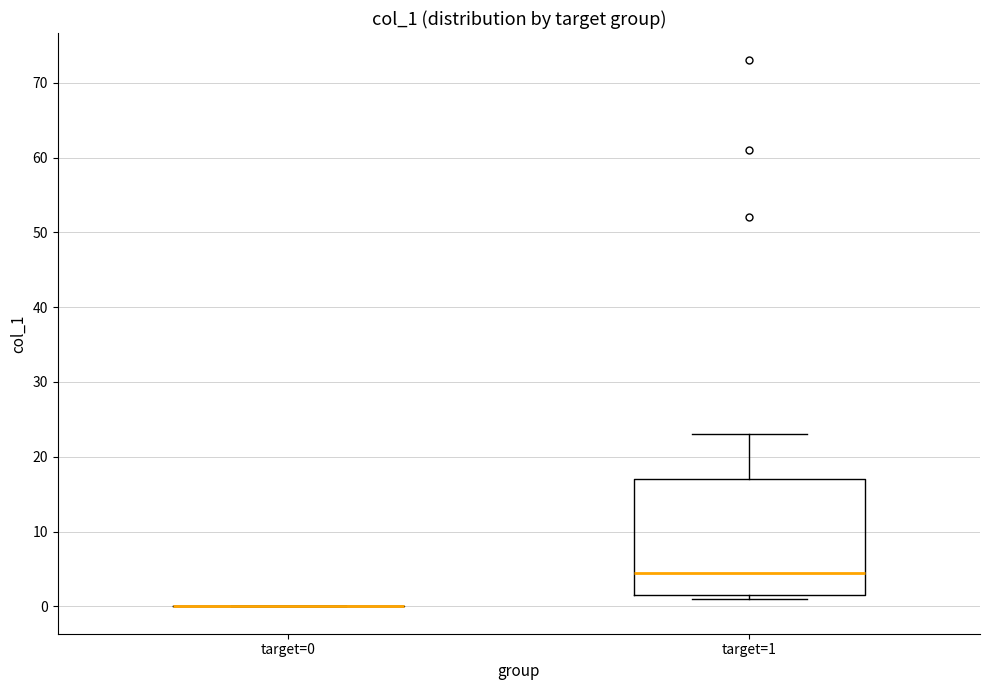

Reading left to right, transcribe this box plot: for each box, give where its median line is, the range the box spans, and where its two whiskers end, as read against the y-axis. The values are not printed on the chart, so give them approximately, as read against the axis.

target=0: box collapsed to a line at 0, whiskers 0 to 0
target=1: median 5, box 2 to 17, whiskers 1 to 23